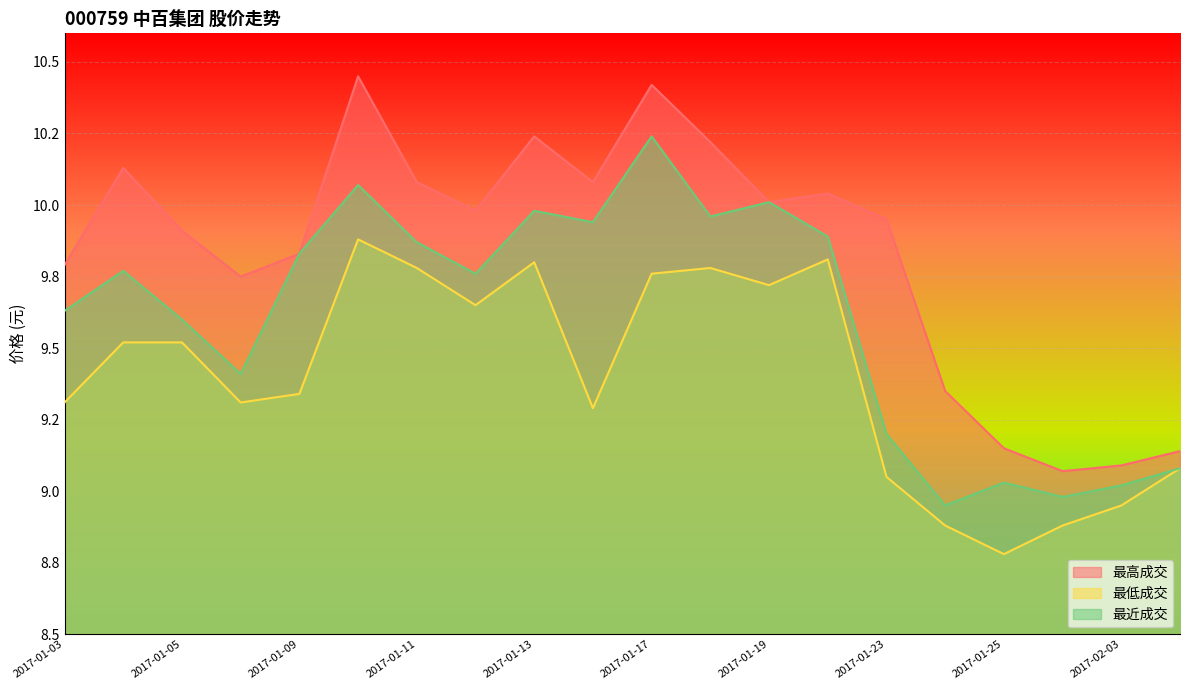

True or false: 最近成交 and 最高成交 intersect in this chart.

False